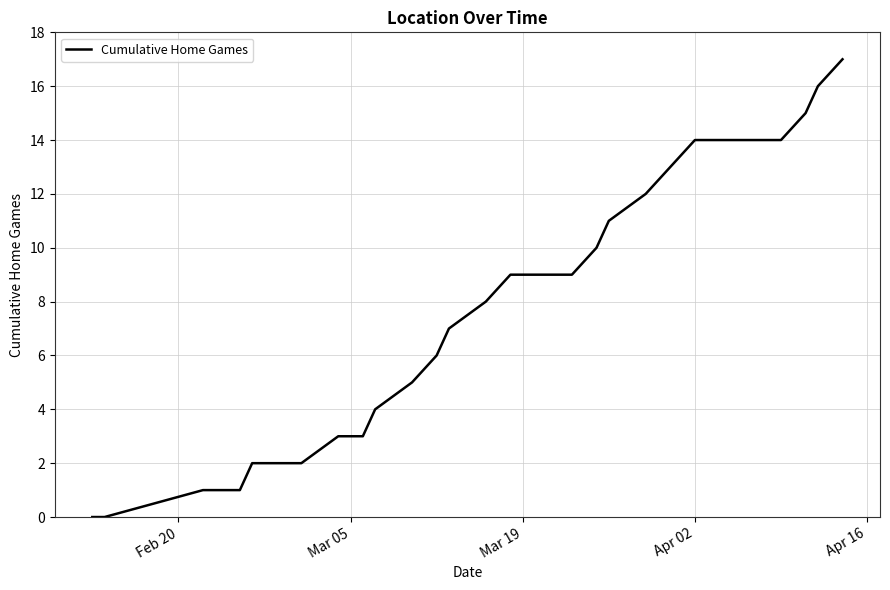

What is the maximum value shown in the chart?

17